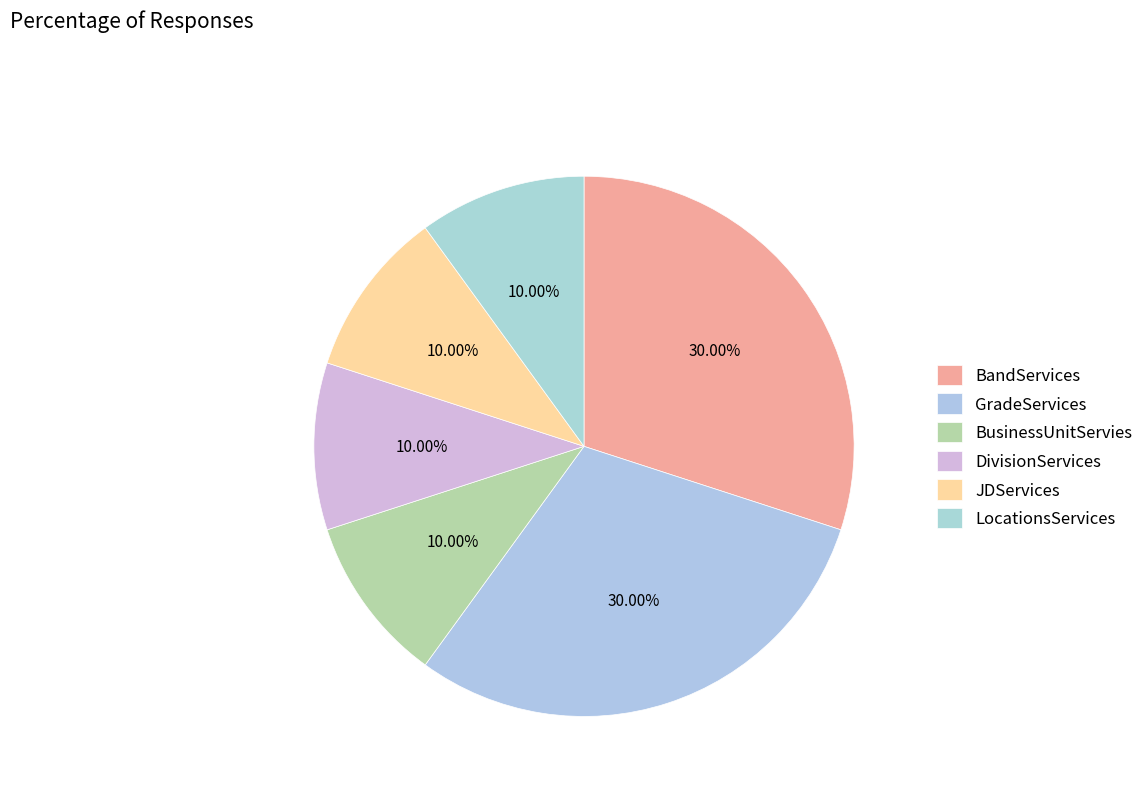

What percentage is the LocationsServices slice, to the nearest percent?

10%